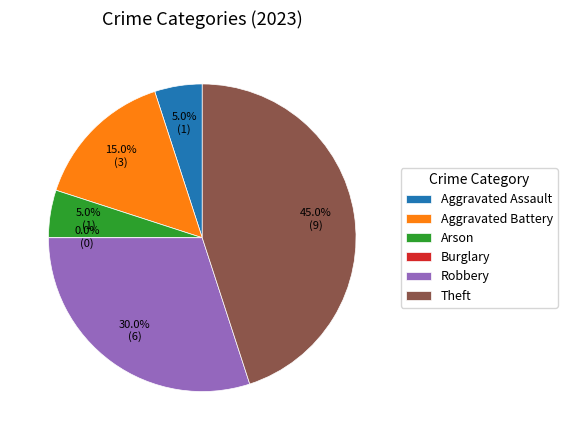

Count the number of slices in the pie.

6